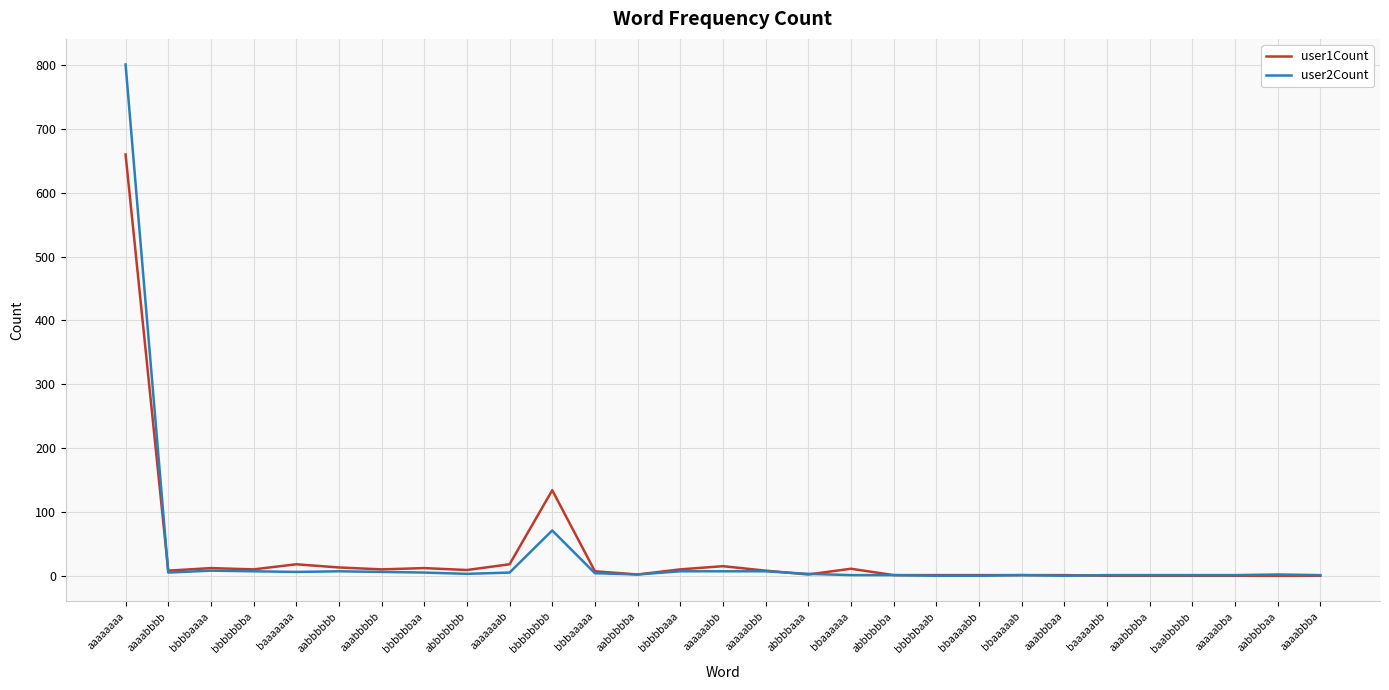

Which category has the highest value across all series?

aaaaaaaa